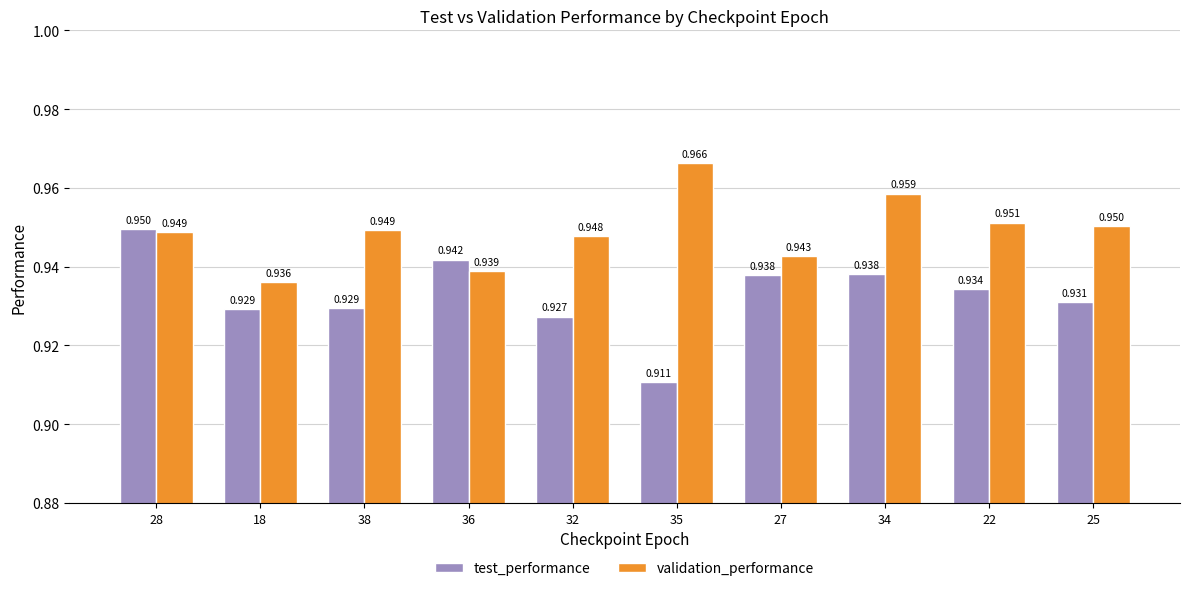

Which series has the largest total across all categories?

validation_performance